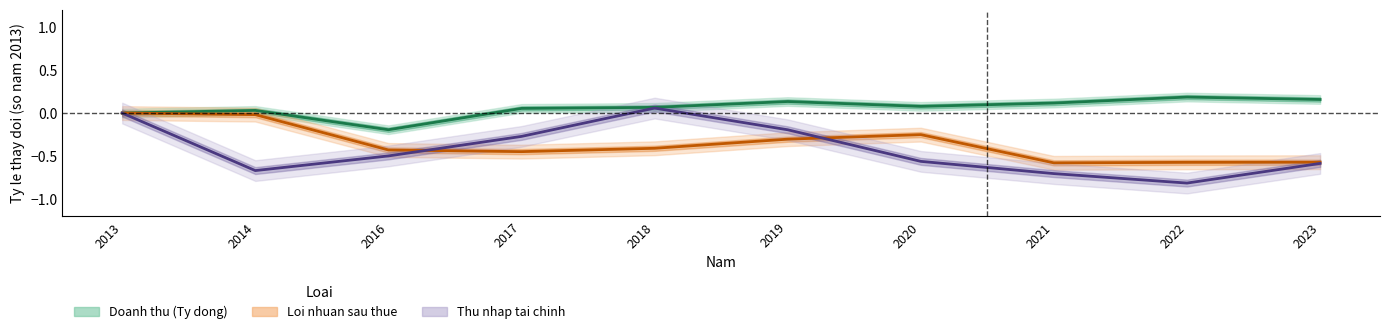

Reading left to right, what are all the values shown in this chart?

Doanh thu (Ty dong): 2013=0.0	2014=0.0	2016=-0.2	2017=0.1	2018=0.1	2019=0.1	2020=0.1	2021=0.1	2022=0.2	2023=0.2
Loi nhuan sau thue: 2013=0.0	2014=-0.0	2016=-0.4	2017=-0.4	2018=-0.4	2019=-0.3	2020=-0.3	2021=-0.6	2022=-0.6	2023=-0.6
Thu nhap tai chinh: 2013=0.0	2014=-0.7	2016=-0.5	2017=-0.3	2018=0.1	2019=-0.2	2020=-0.6	2021=-0.7	2022=-0.8	2023=-0.6